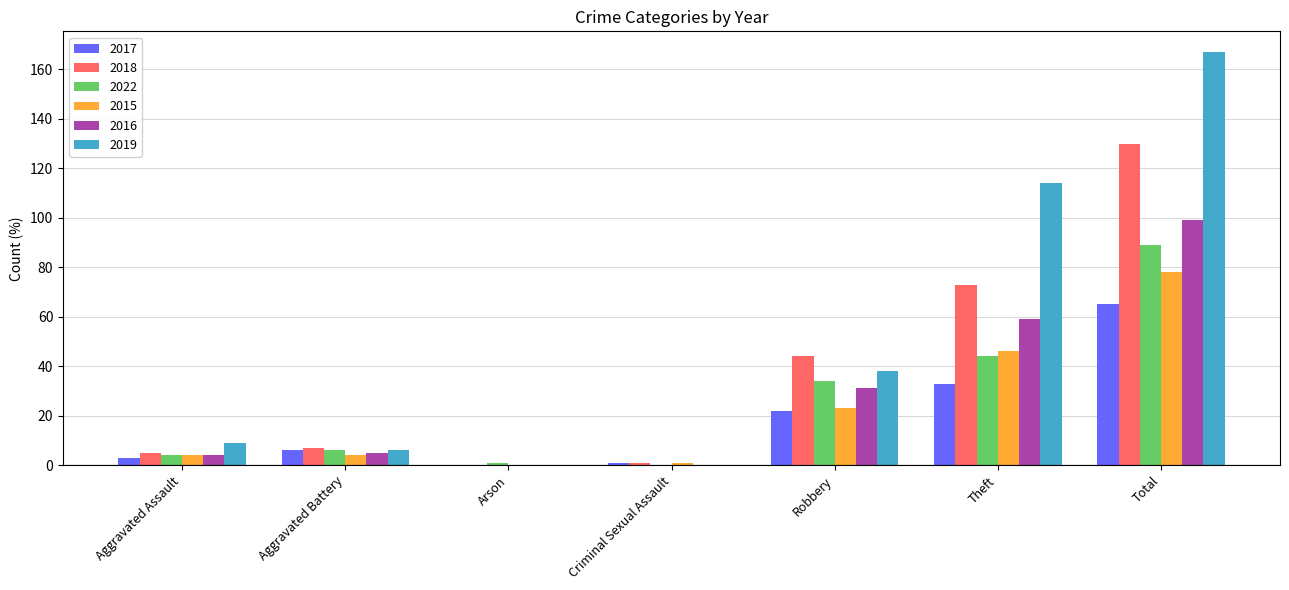

At which label does 2019 reach its peak?

Total